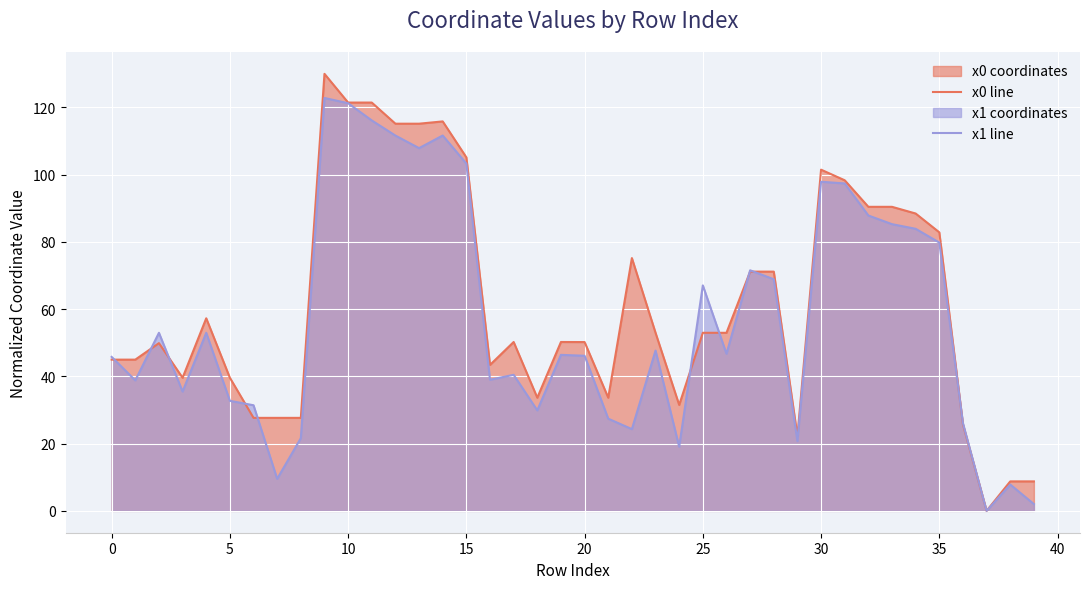

The value of x0 line at 5 is 62.1. True or false?

False